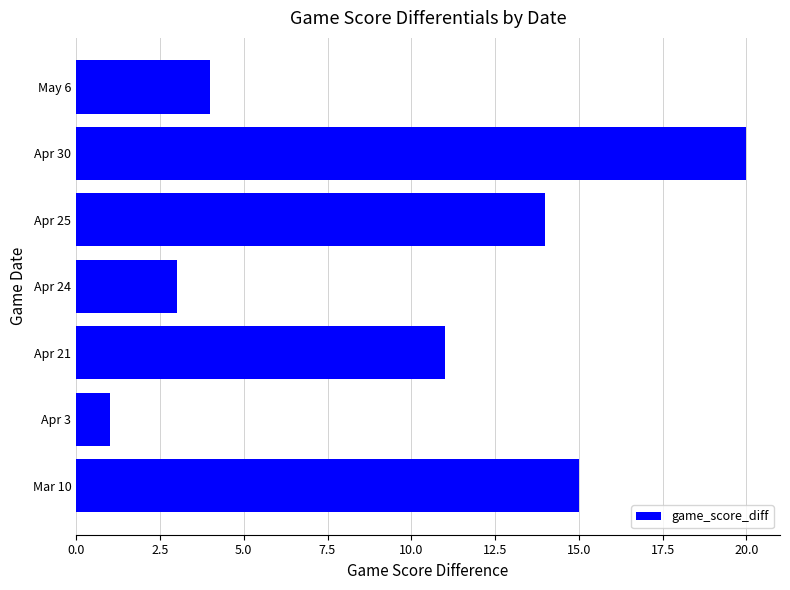

Reading bottom to top, list all the values displayed in this chart.

15	1	11	3	14	20	4